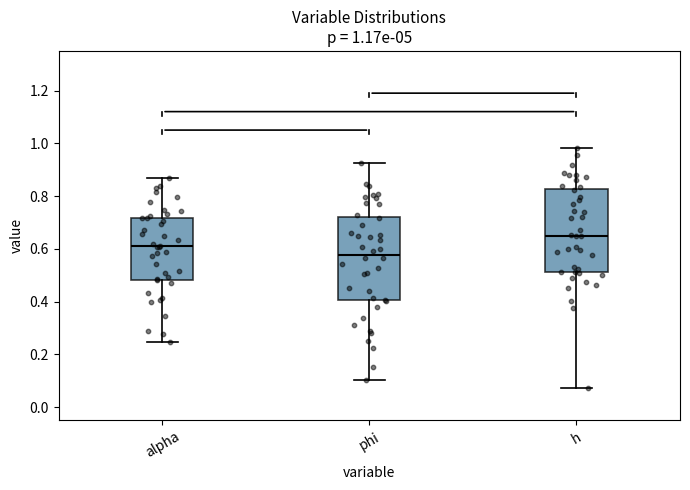

Which box's median line is the highest?

h